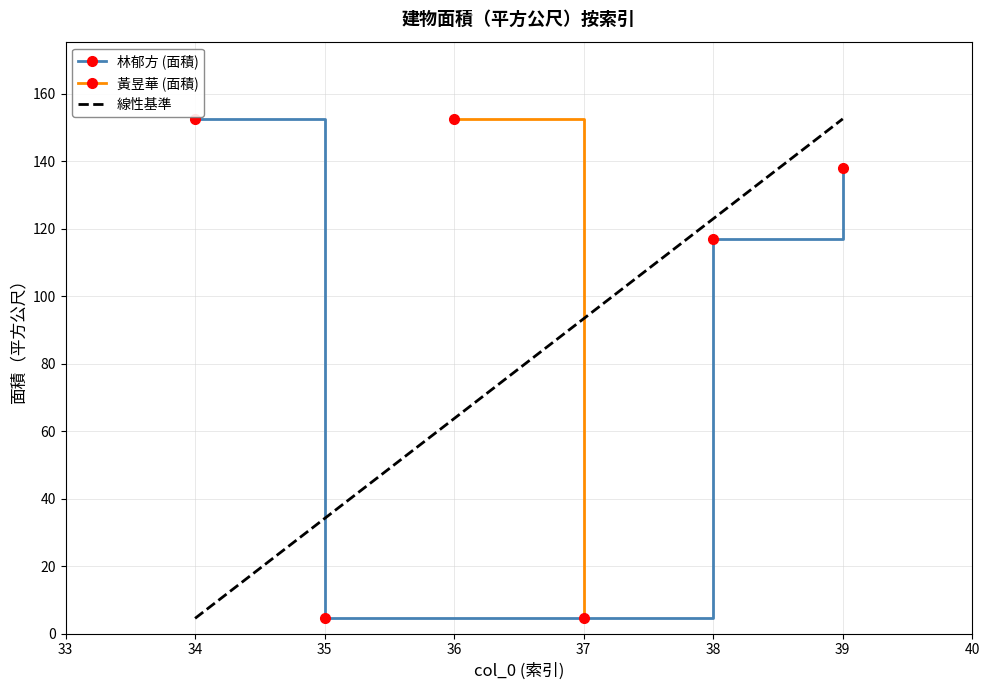

What is the difference between the maximum and second lowest values?

35.6